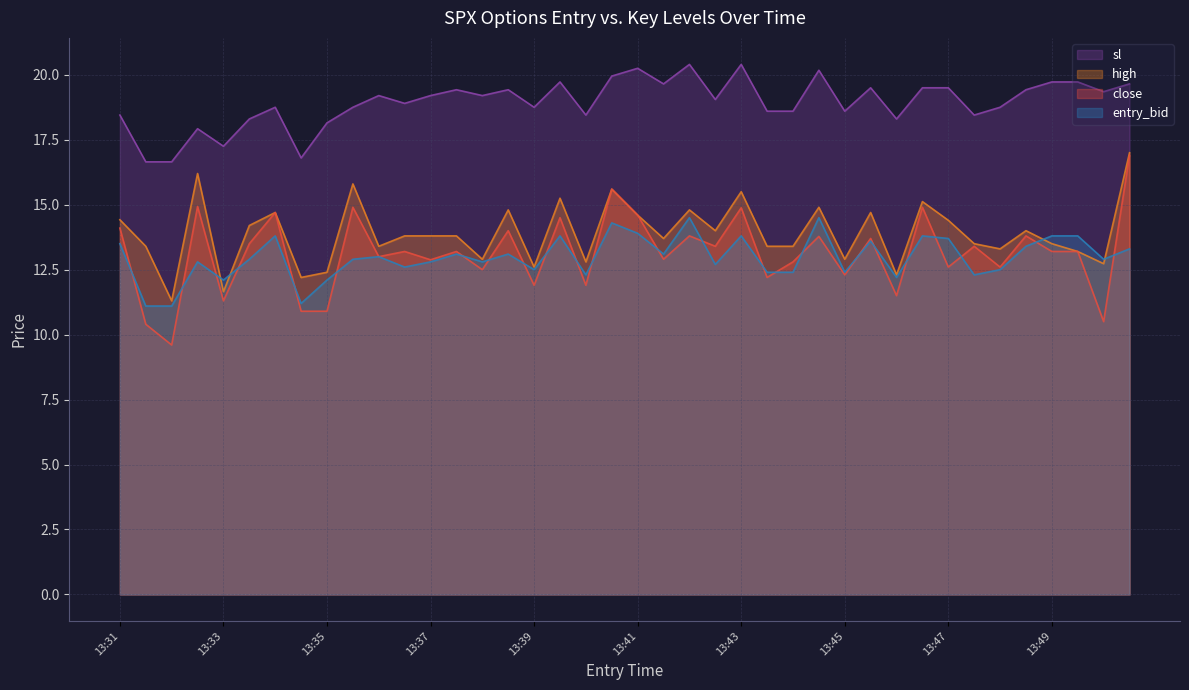

What are all the series names shown in the legend?

sl, high, close, entry_bid